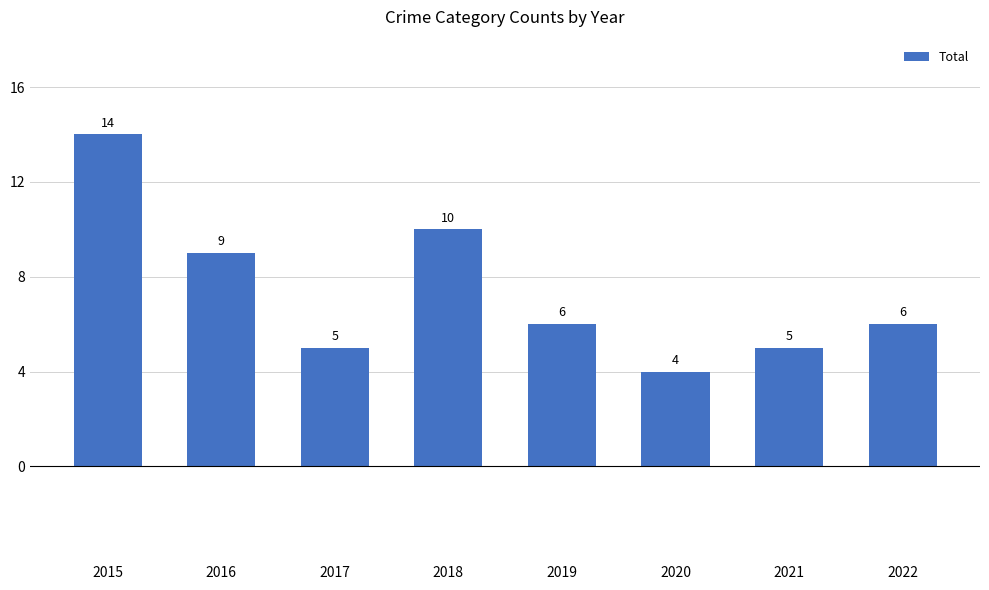

What is the greatest value displayed?

14